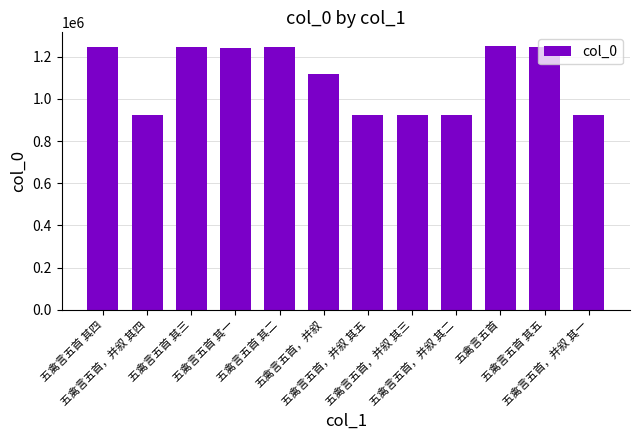

What is the value of the 7th bar from the left?

921155